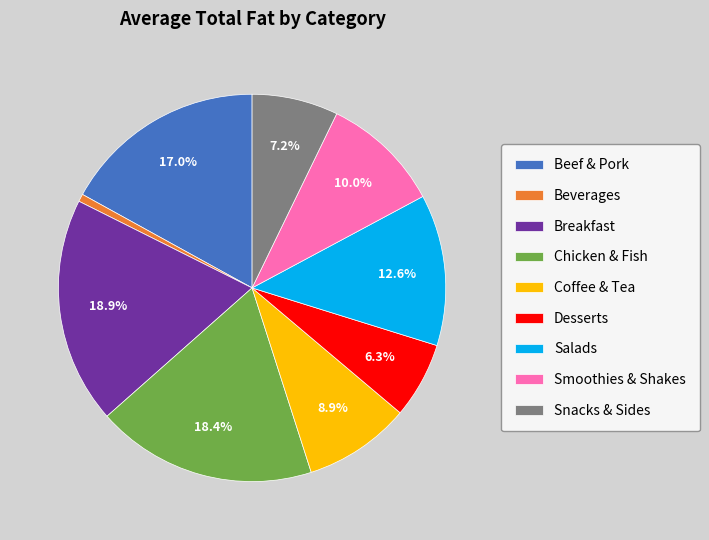

The Salads slice represents 2% of the pie. True or false?

False